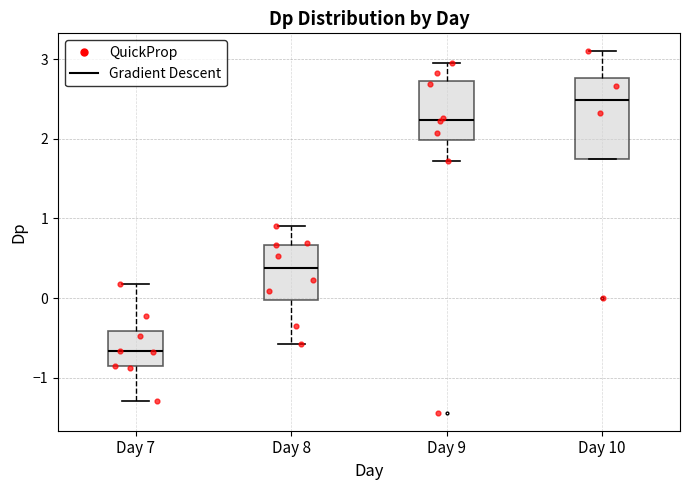

Reading left to right, transcribe this box plot: for each box, give where its median line is, the range the box spans, and where its two whiskers end, as read against the y-axis. The values are not printed on the chart, so give them approximately, as read against the axis.

Day 7: median -0.7, box -0.9 to -0.4, whiskers -1.3 to 0.2
Day 8: median 0.4, box 0.0 to 0.7, whiskers -0.6 to 0.9
Day 9: median 2.2, box 2.0 to 2.7, whiskers 1.7 to 2.9
Day 10: median 2.5, box 1.7 to 2.8, whiskers 1.7 to 3.1